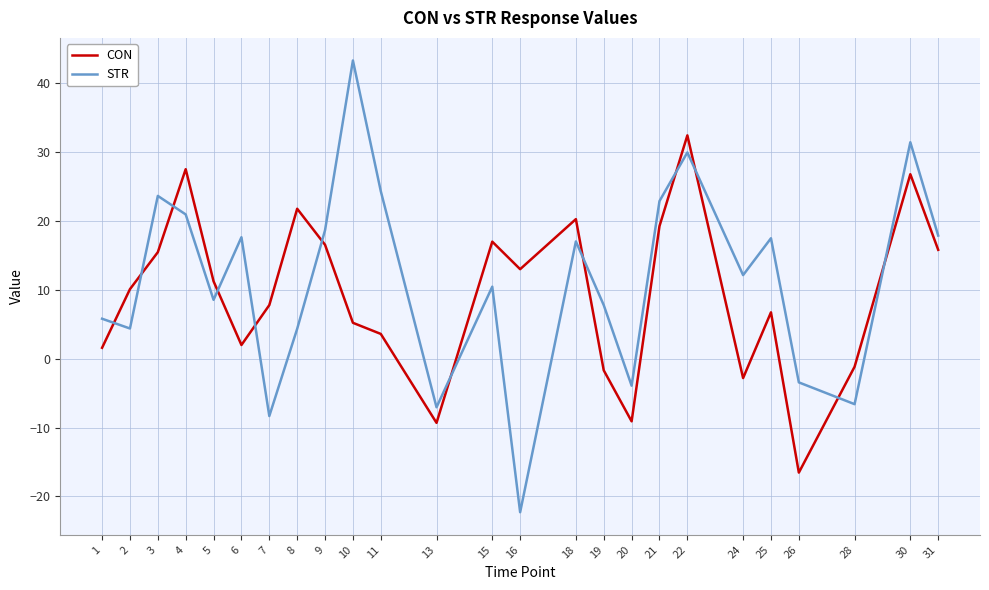

What is the sum of all STR values?

287.0